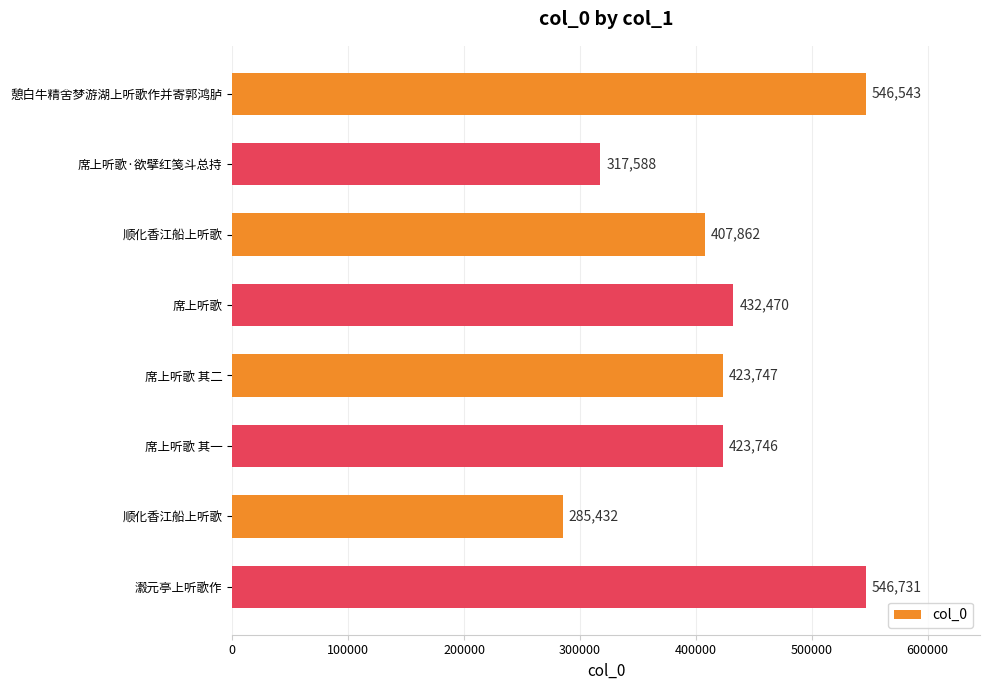

What is the greatest value displayed?

546731